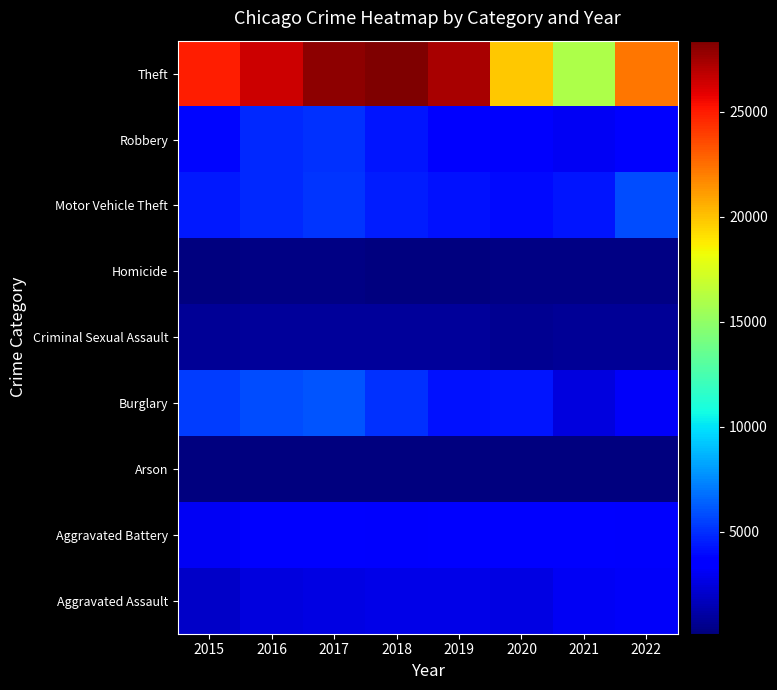

What is the total value across all series at 2018?

49690